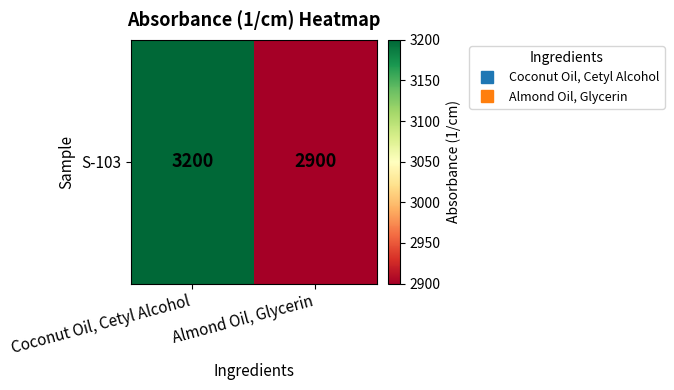

The chart shows a value of 4410 at Almond Oil, Glycerin. True or false?

False